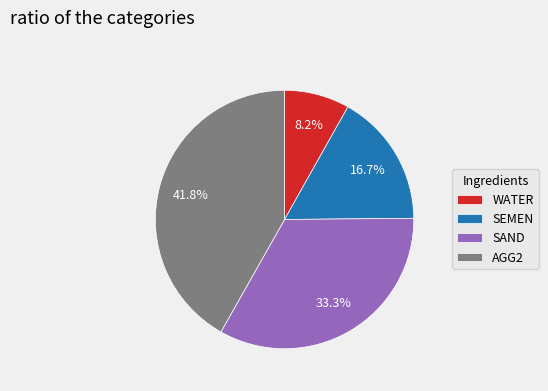

What is the ratio of the value at SAND to the value at SEMEN?

2.0